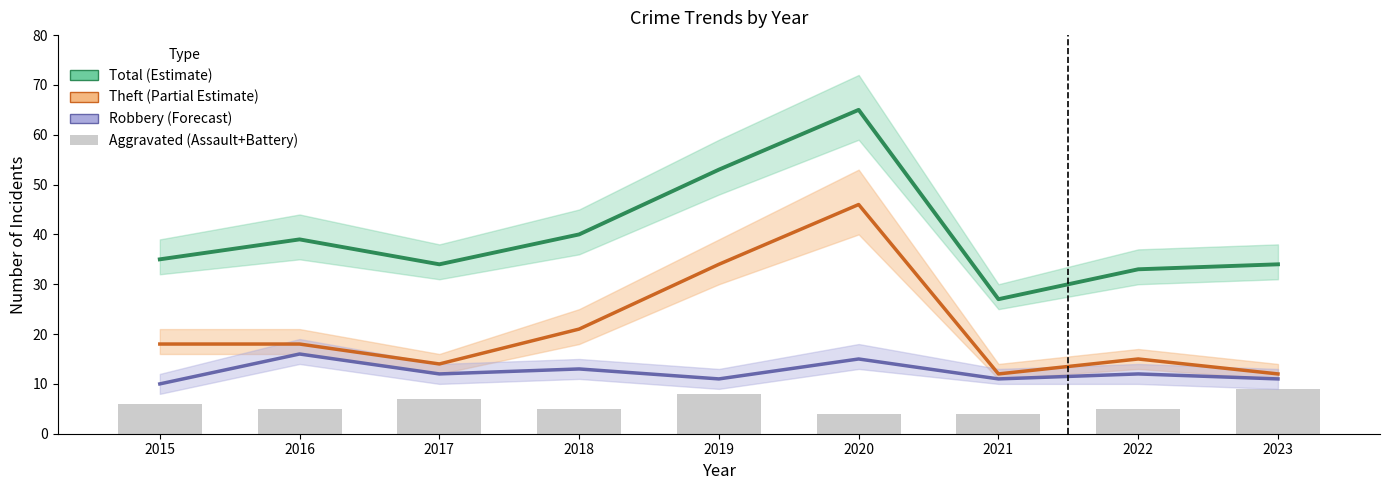

Which has a higher value, 2023 or 2018?

2018